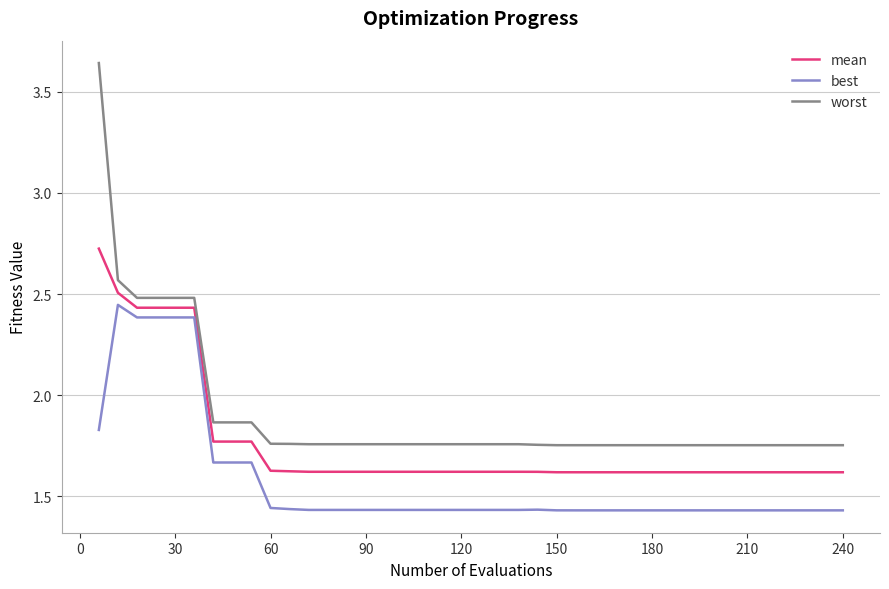

Which series has the widest spread of values?

worst